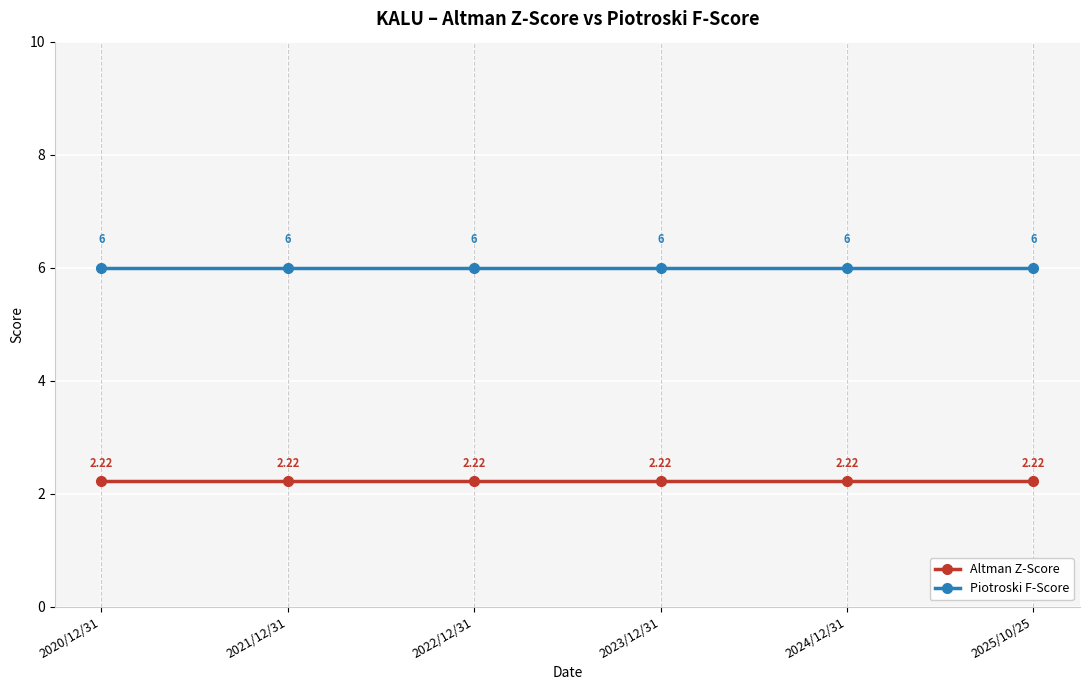

True or false: Piotroski F-Score and Altman Z-Score cross at least once.

False